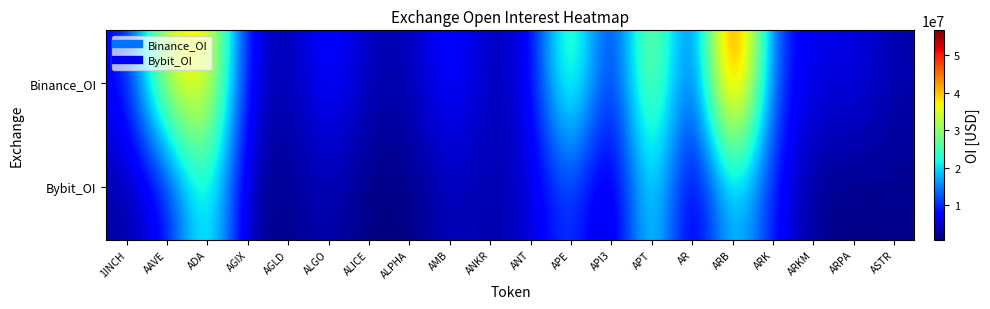

What is the maximum value shown in the chart?

56597439